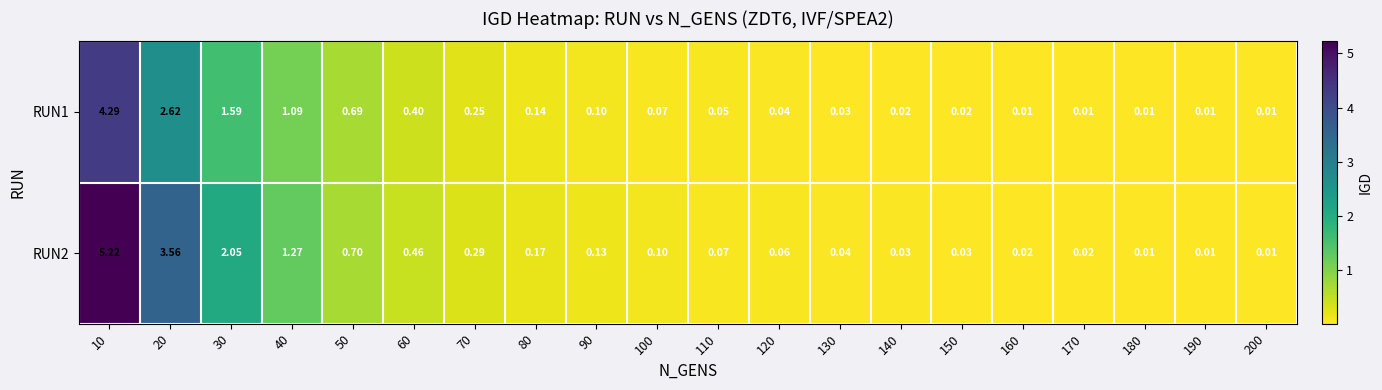

Reading left to right, what are all the values shown in this chart?

RUN1: 10=4.3	20=2.6	30=1.6	40=1.1	50=0.7	60=0.4	70=0.2	80=0.1	90=0.1	100=0.1	110=0.1	120=0.0	130=0.0	140=0.0	150=0.0	160=0.0	170=0.0	180=0.0	190=0.0	200=0.0
RUN2: 10=5.2	20=3.6	30=2.0	40=1.3	50=0.7	60=0.5	70=0.3	80=0.2	90=0.1	100=0.1	110=0.1	120=0.1	130=0.0	140=0.0	150=0.0	160=0.0	170=0.0	180=0.0	190=0.0	200=0.0